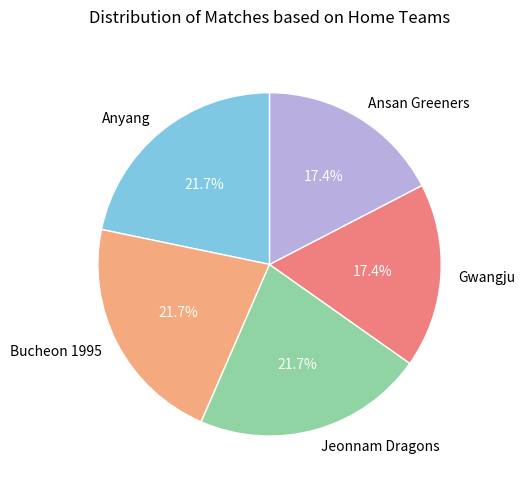

What percentage is NOT represented by Bucheon 1995?

78.3%